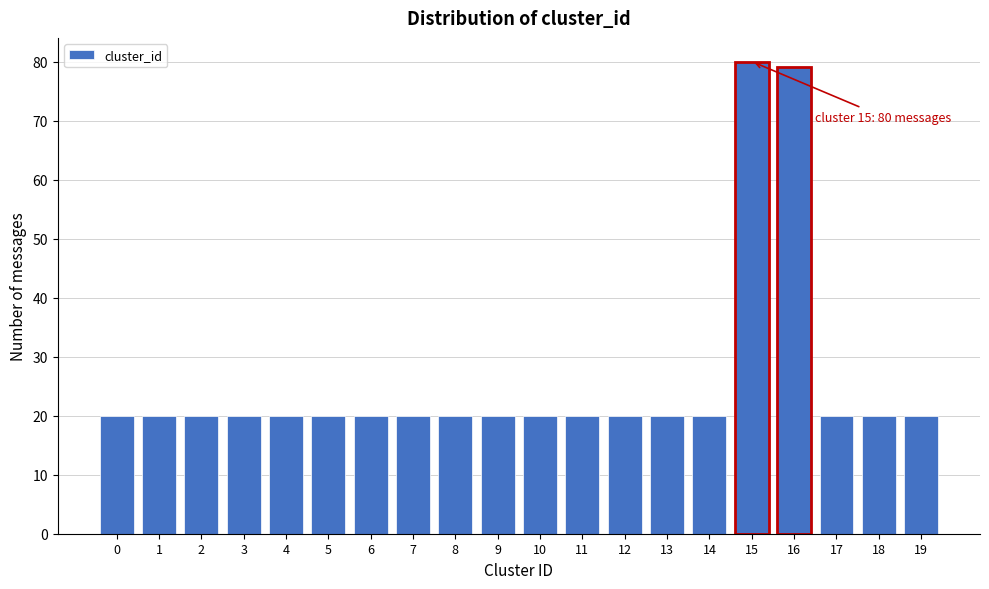

Reading right to left, list all the values displayed in this chart.

20	20	20	79	80	20	20	20	20	20	20	20	20	20	20	20	20	20	20	20